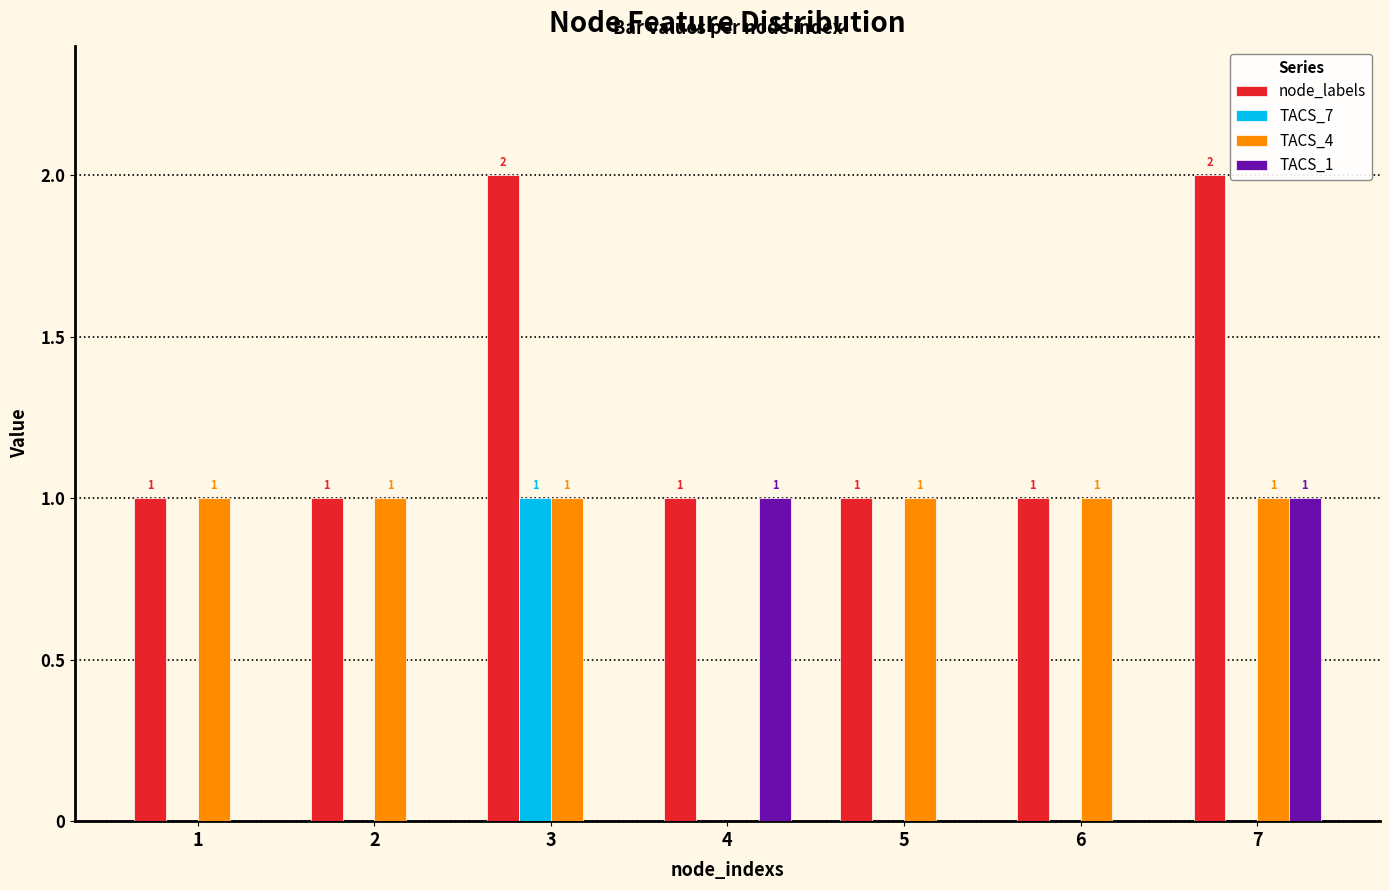

How many TACS_4 values are between 1 and 2?

6